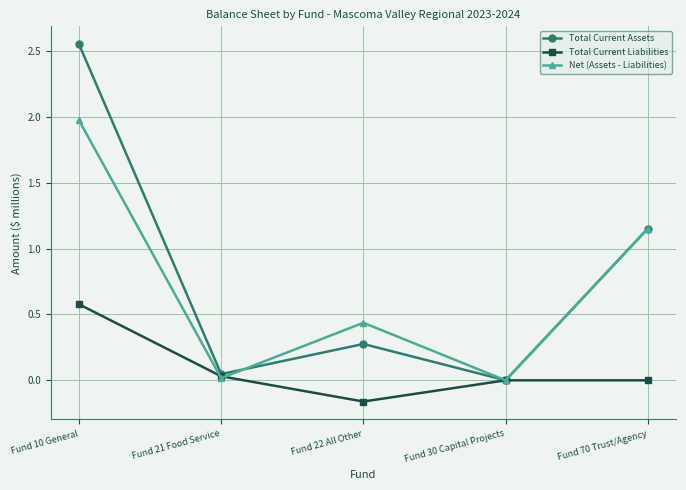

Does the chart display data point markers on the line(s)?

Yes